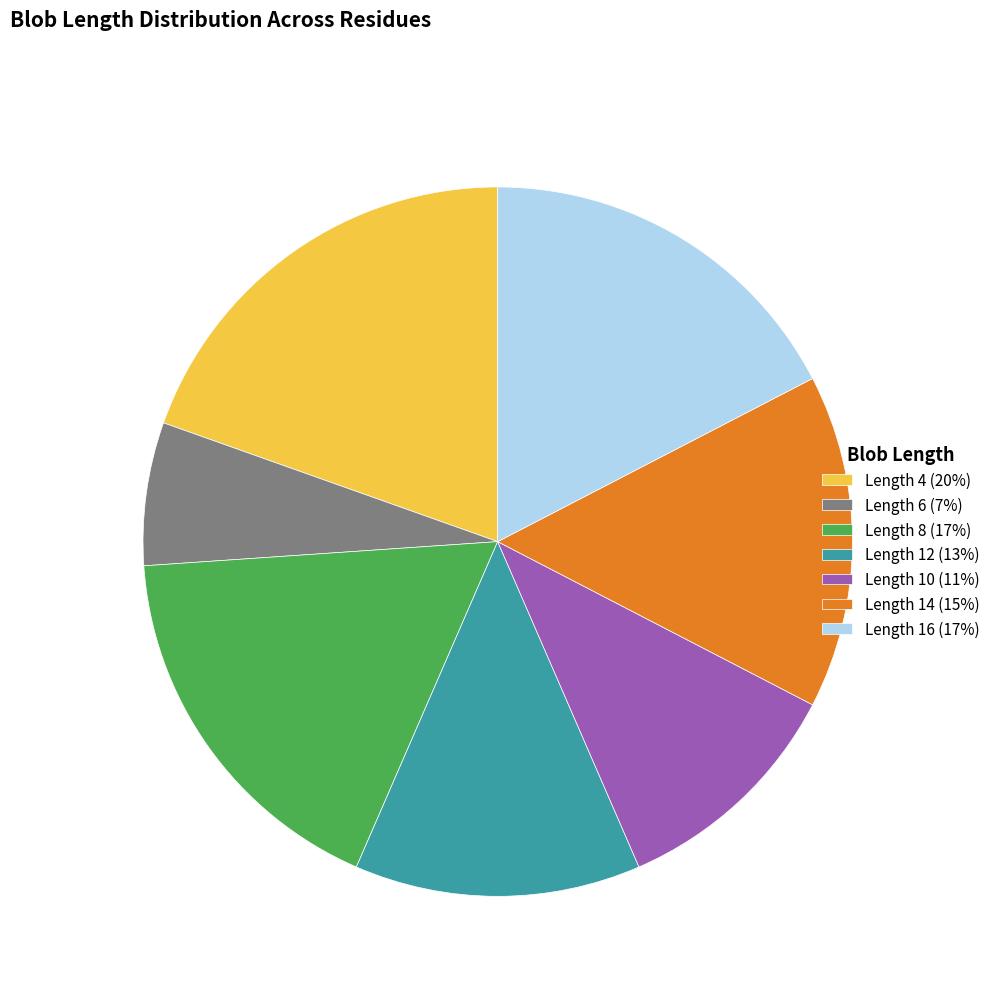

Between Length 12 (13%) and Length 8 (17%), which is larger?

Length 8 (17%)